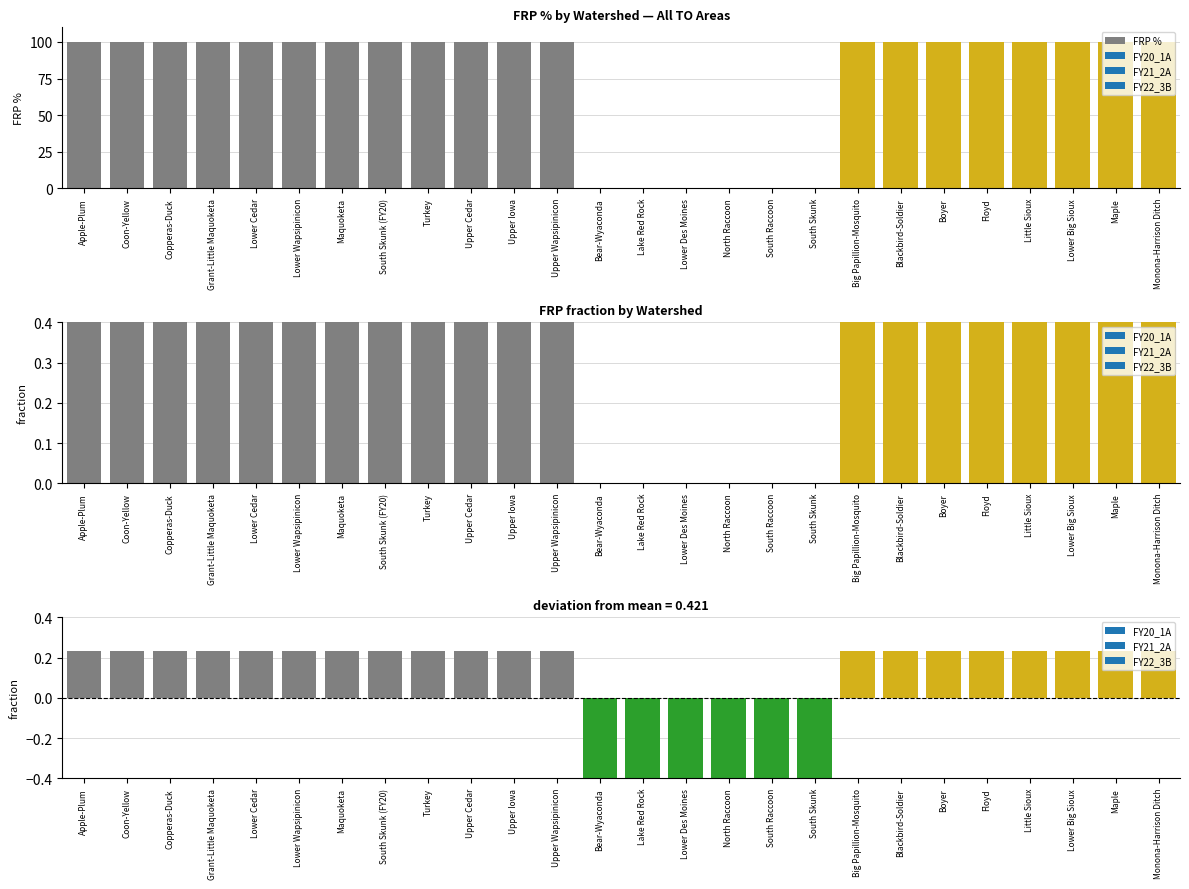

What is the label of the 6th bar from the left?

Lower Wapsipinicon